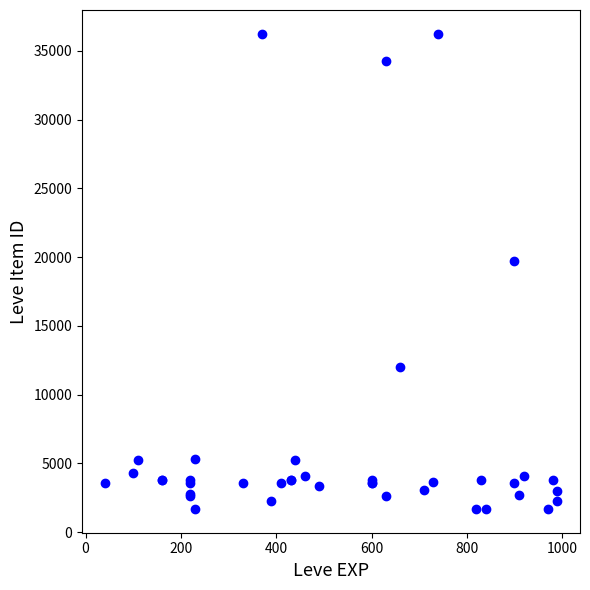

What Y value in the scatter plot is closest to 18967?

19744